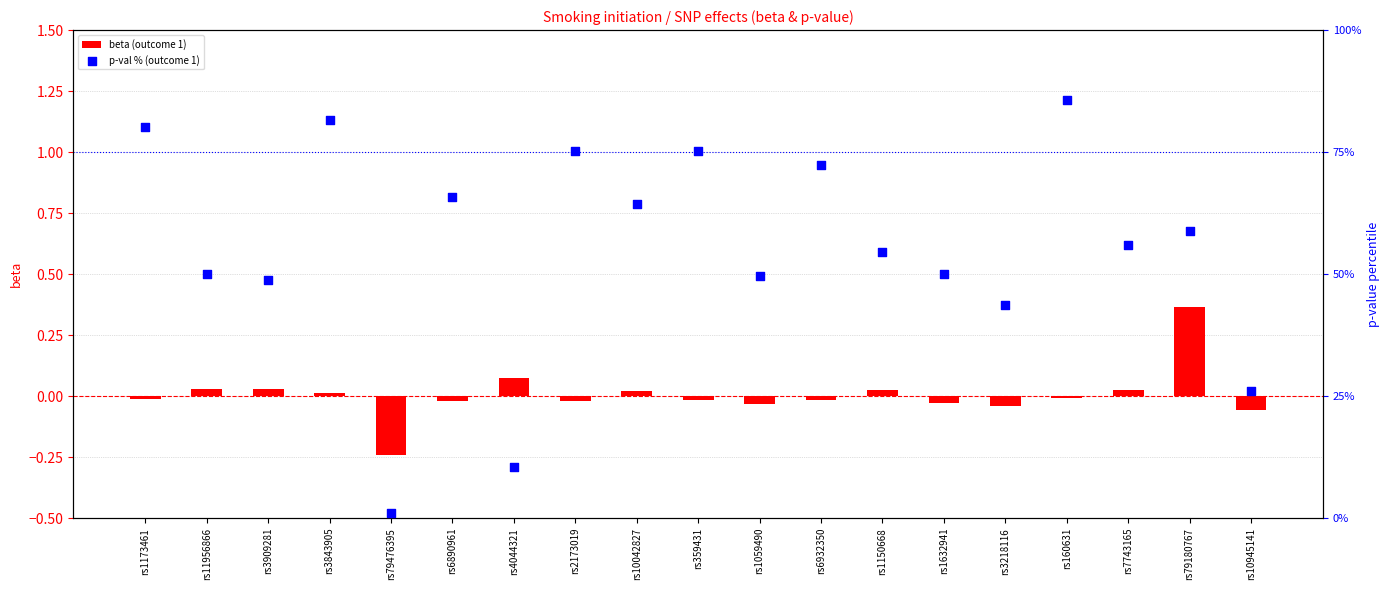

At how many categories does at least one series exceed 24?

17